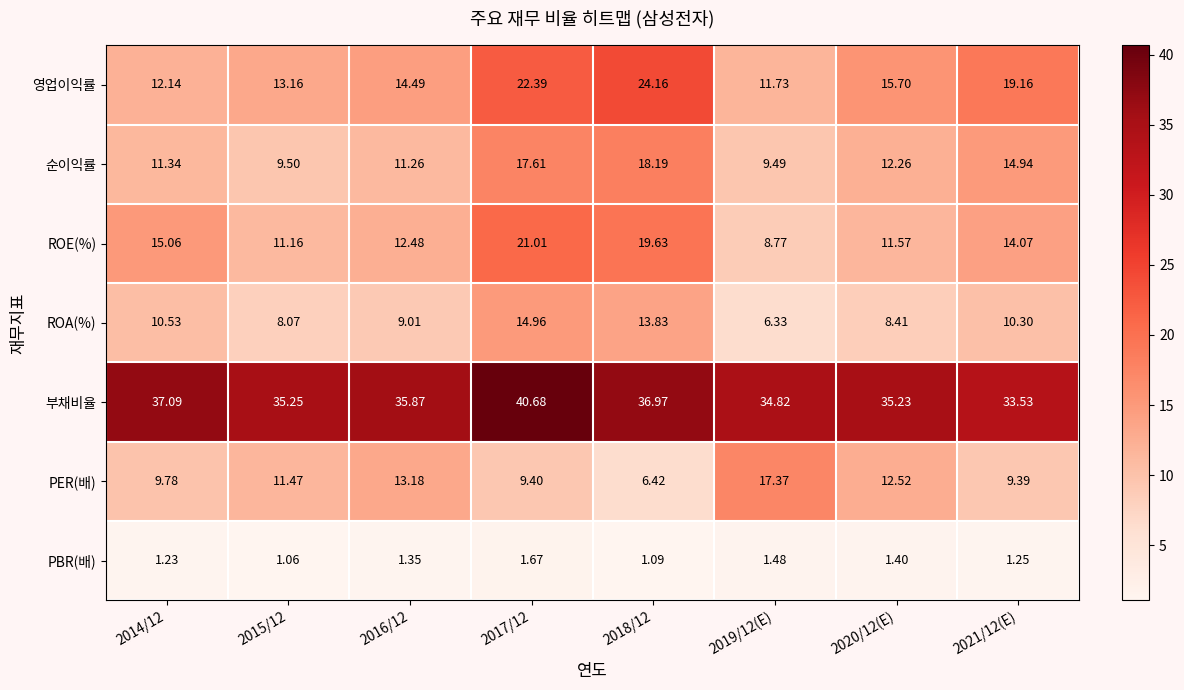

Is the value of 영업이익률 at 2021/12(E) greater than the value of 순이익률 at 2014/12?

Yes